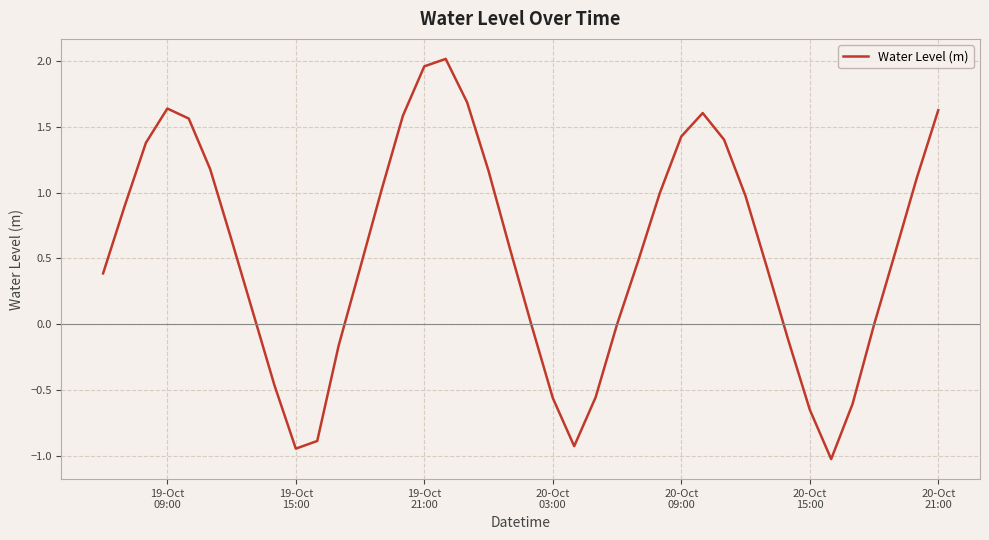

What is the difference between the maximum and minimum values?

3.0